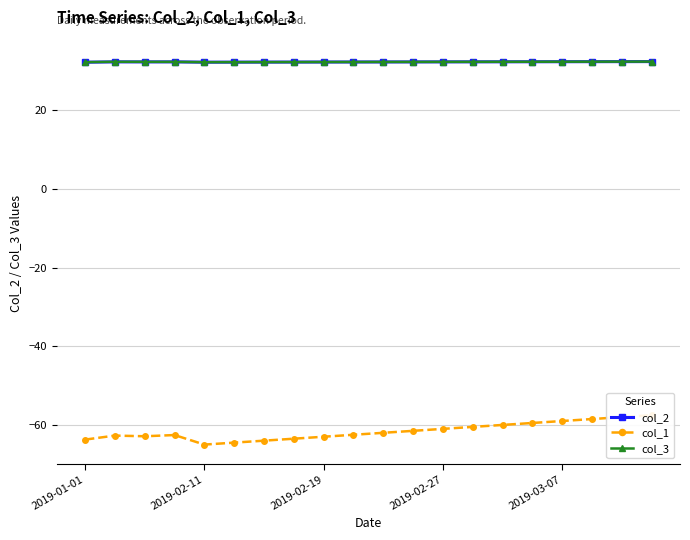

The value of col_3 at 2019-01-01 is 32.3. True or false?

True